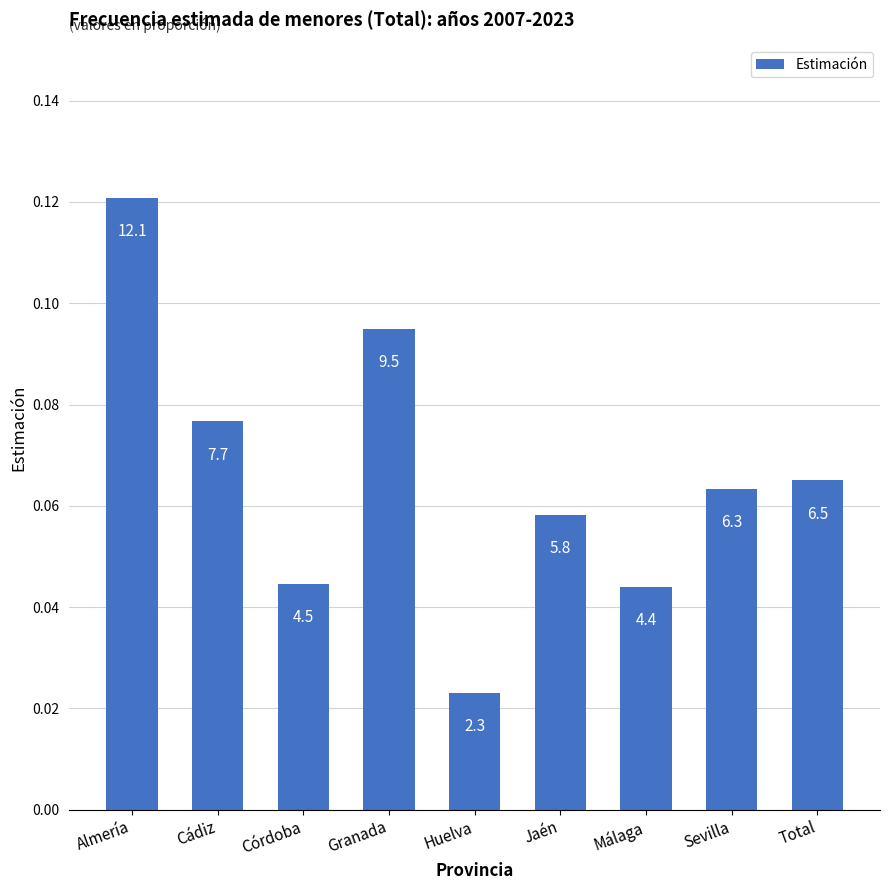

List the labels in order of value, smallest first.

Huelva, Málaga, Córdoba, Jaén, Sevilla, Total, Cádiz, Granada, Almería